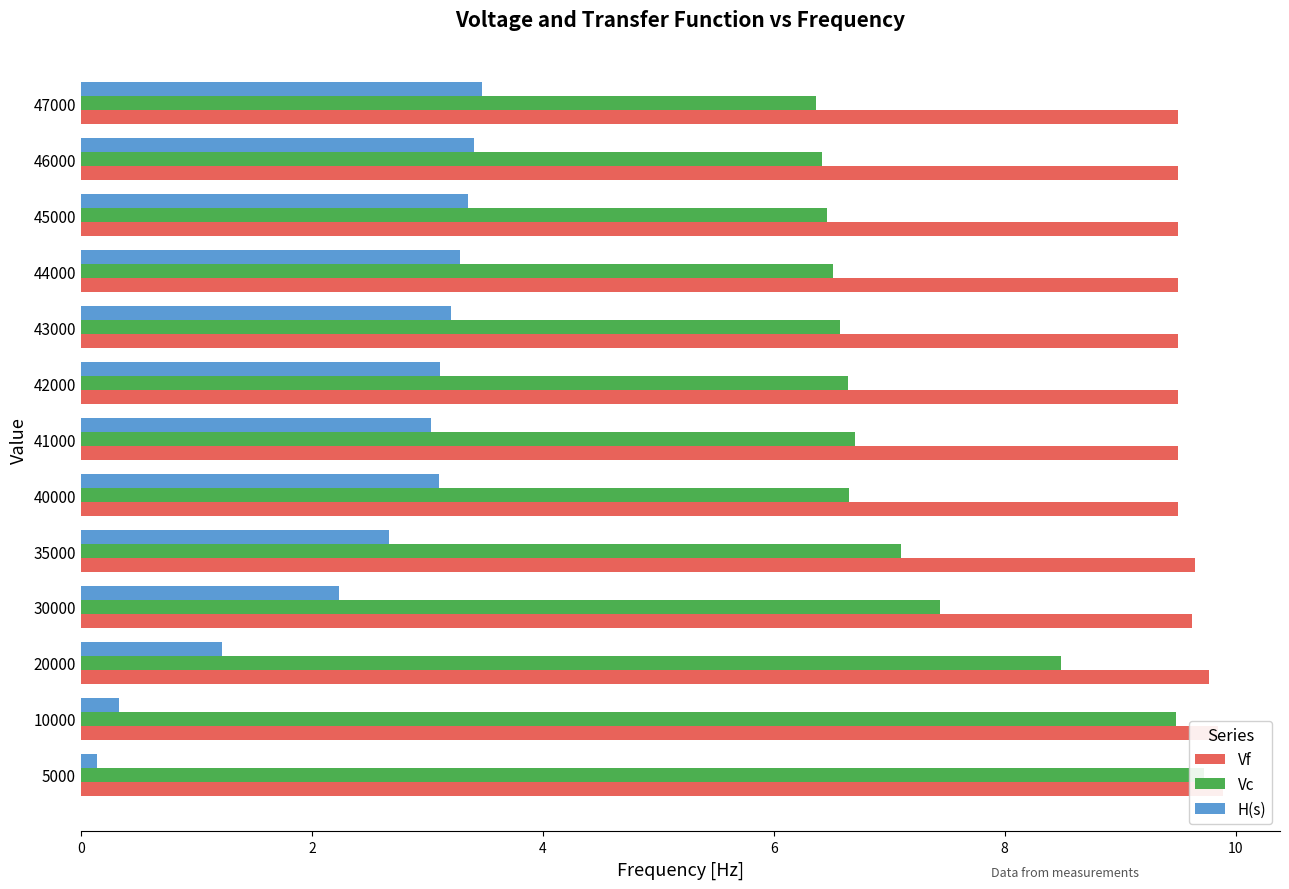

At how many categories does at least one series exceed 6?

13